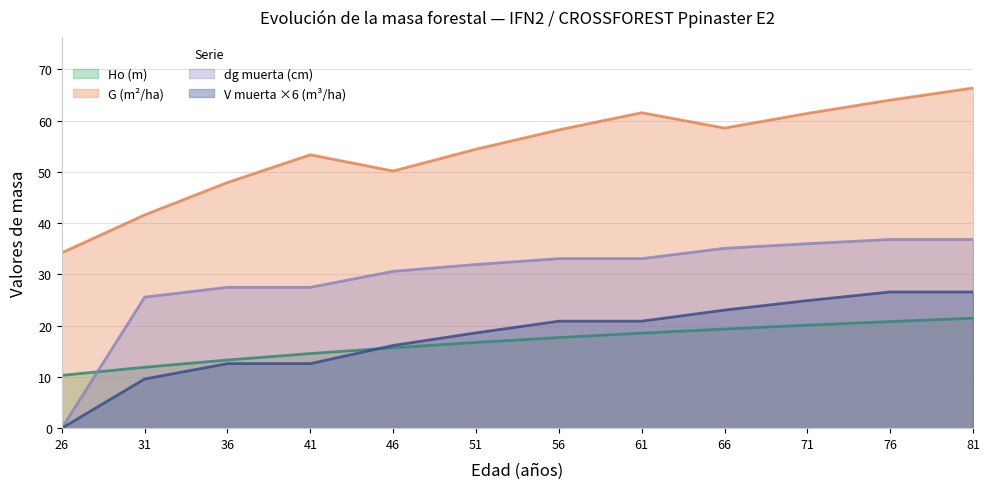

Where is G (m2/ha) nearest to the value 50?

46